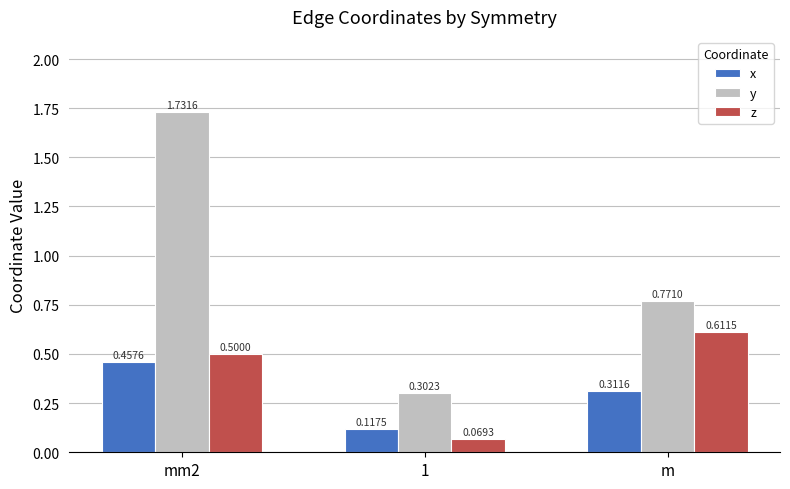

List the labels in order of x value, largest first.

mm2, m, 1